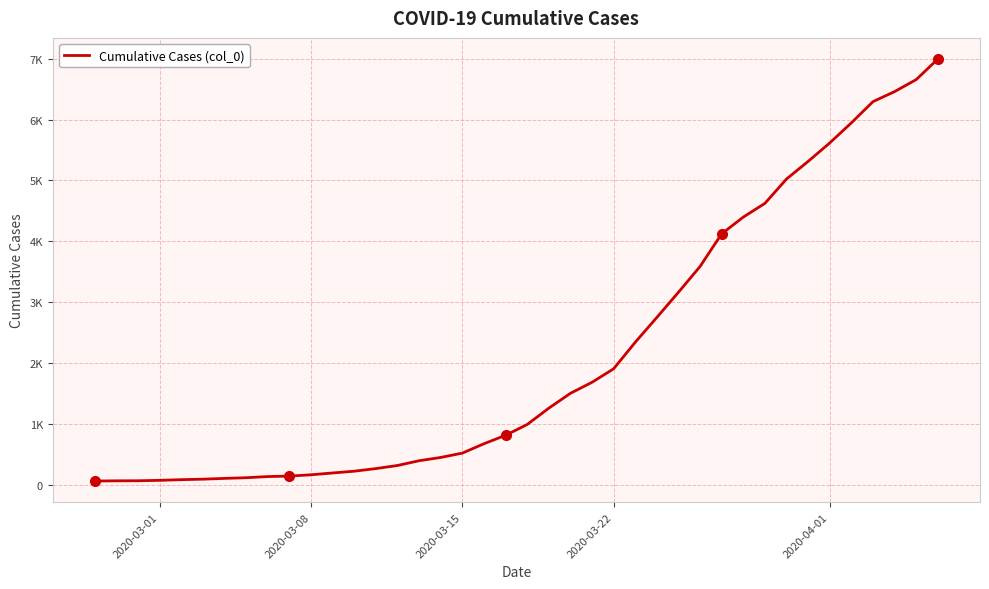

Does the chart have visible grid lines?

Yes